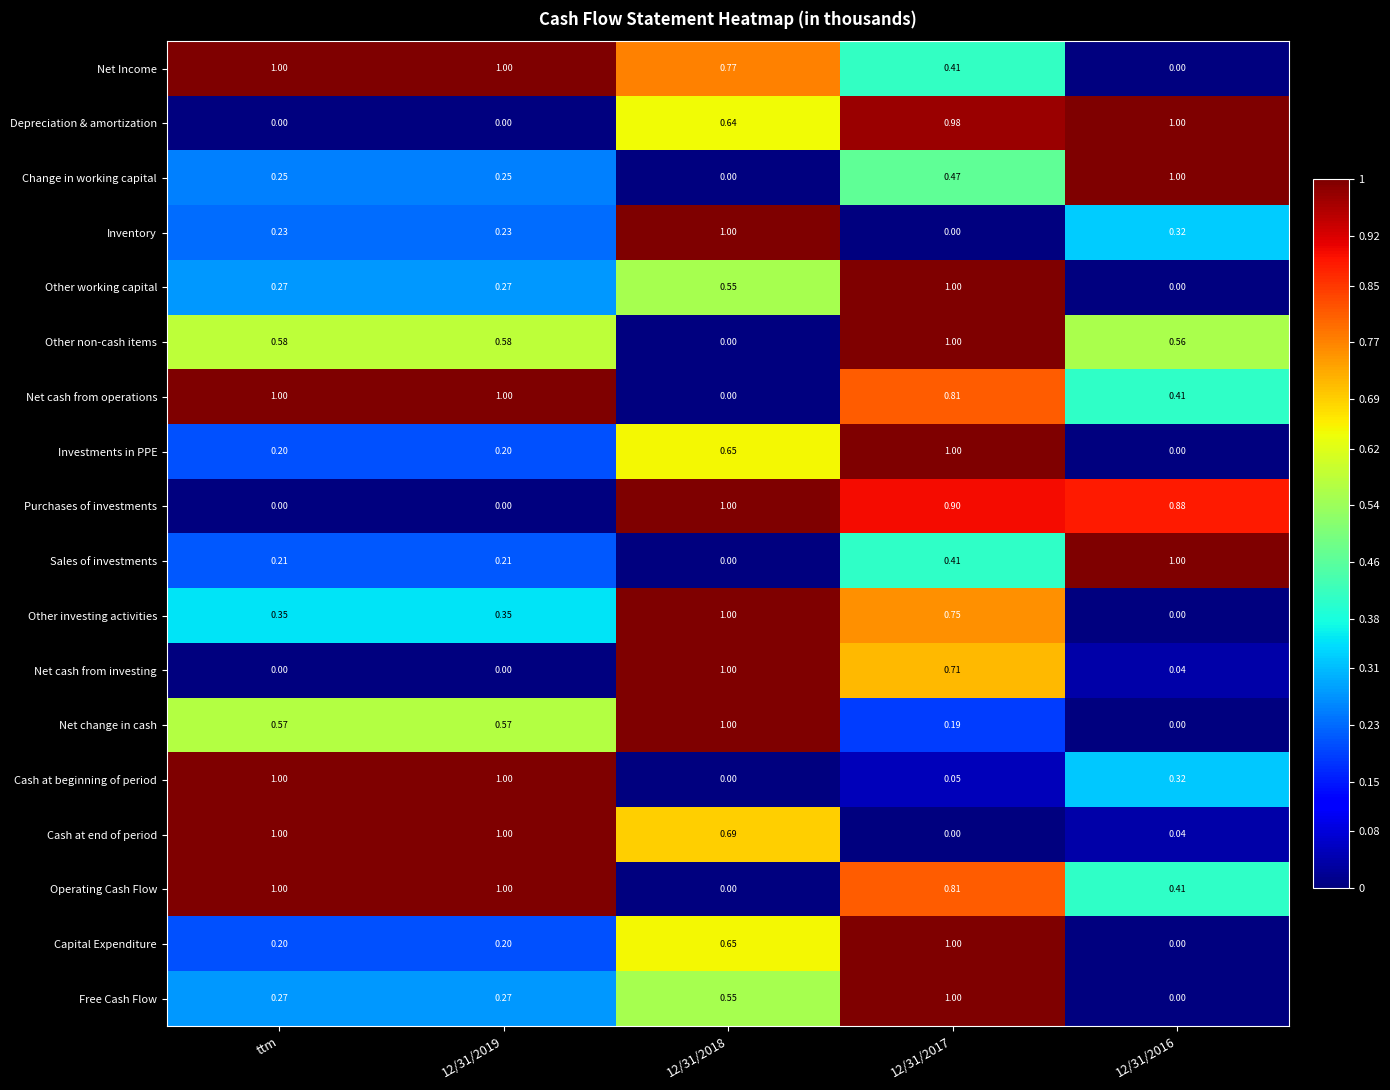

List the series in order of their peak value, lowest first.

Net Income, Depreciation & amortization, Change in working capital, Inventory, Other working capital, Other non-cash items, Net cash from operations, Investments in PPE, Purchases of investments, Sales of investments, Other investing activities, Net cash from investing, Net change in cash, Cash at beginning of period, Cash at end of period, Operating Cash Flow, Capital Expenditure, Free Cash Flow